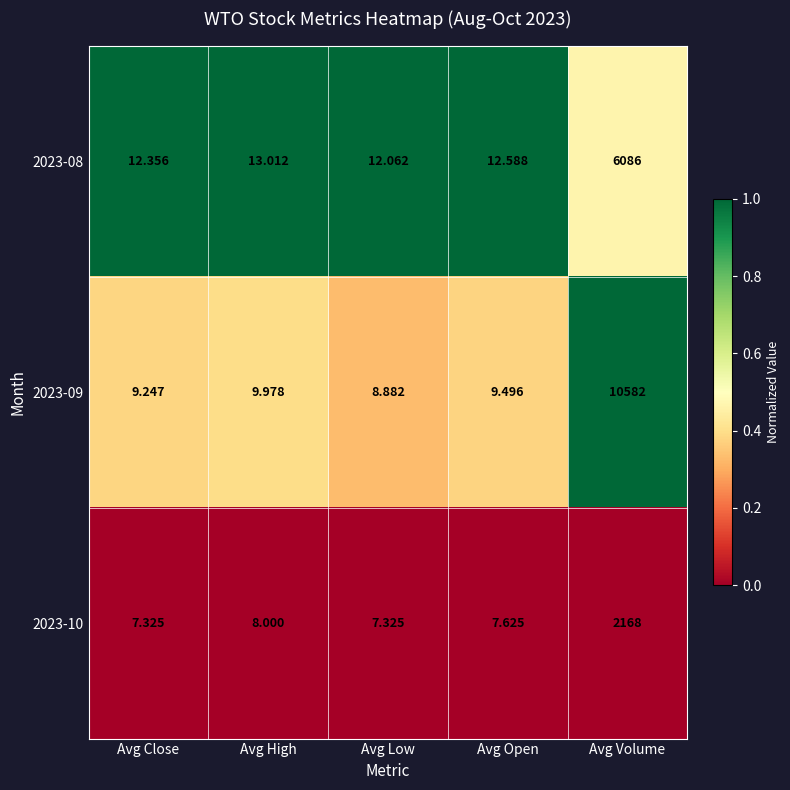

At Avg Close, list the series in order from largest to smallest.

2023-08, 2023-09, 2023-10